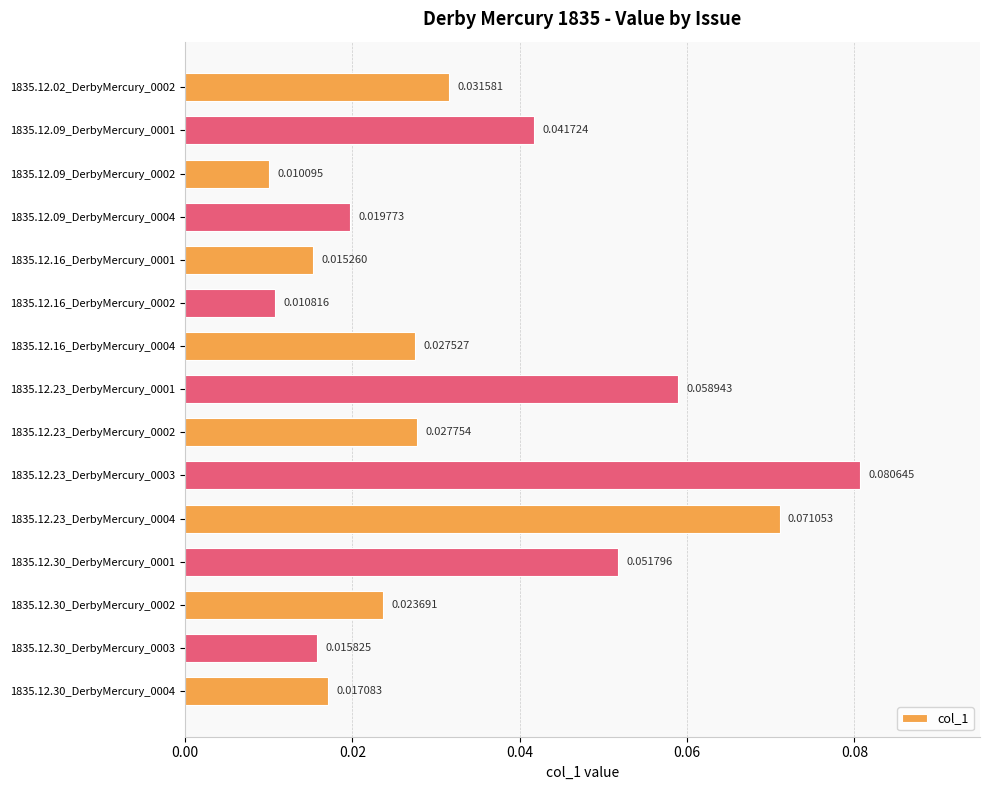

Which has a higher value, 1835.12.30_DerbyMercury_0002 or 1835.12.30_DerbyMercury_0003?

1835.12.30_DerbyMercury_0002